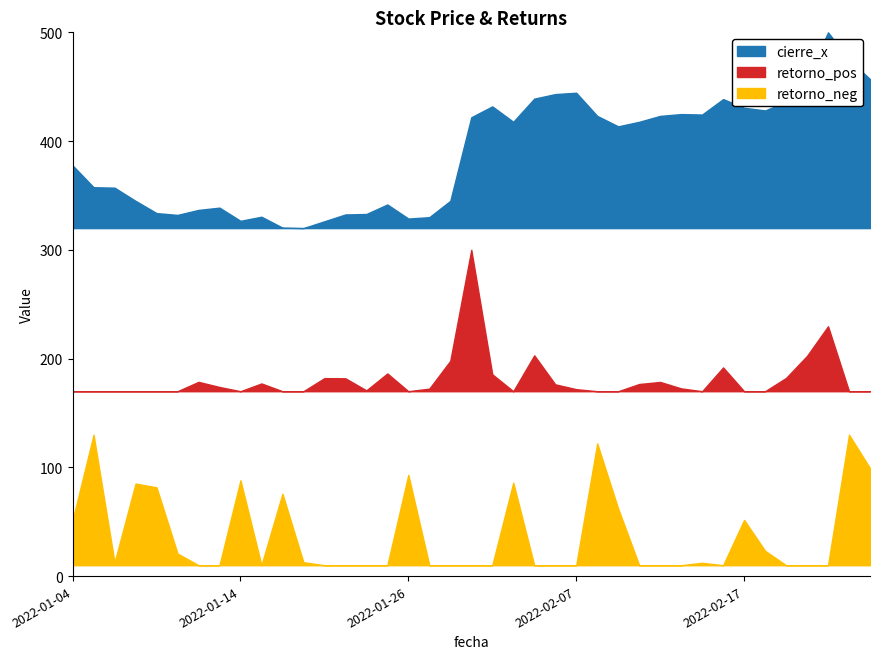

What is the label of the 1st point from the left?

2022-01-04